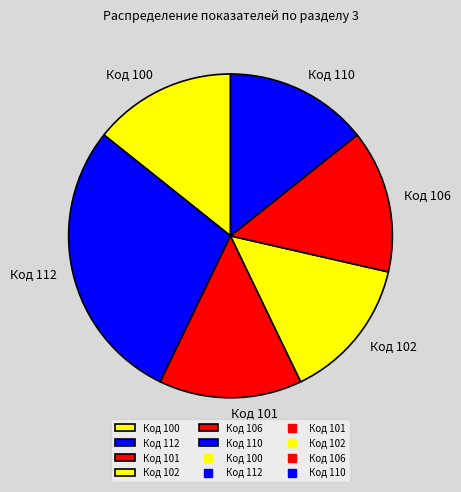

Does Код 101 account for over 50% of the chart?

No